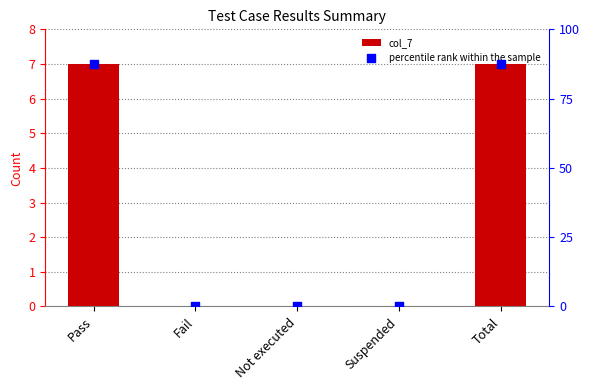

At how many categories does at least one series exceed 1?

2